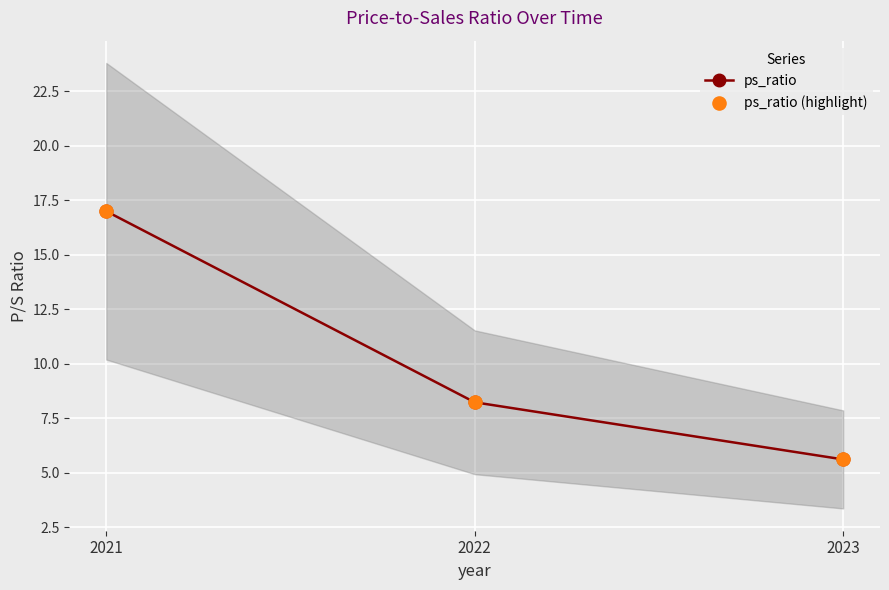

Which series reaches the maximum Y coordinate?

ps_ratio